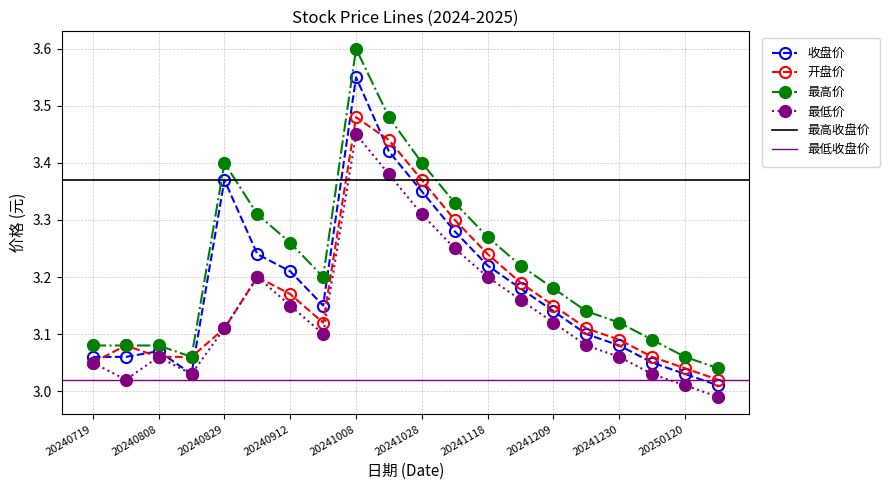

At how many categories does at least one series exceed 3?

20